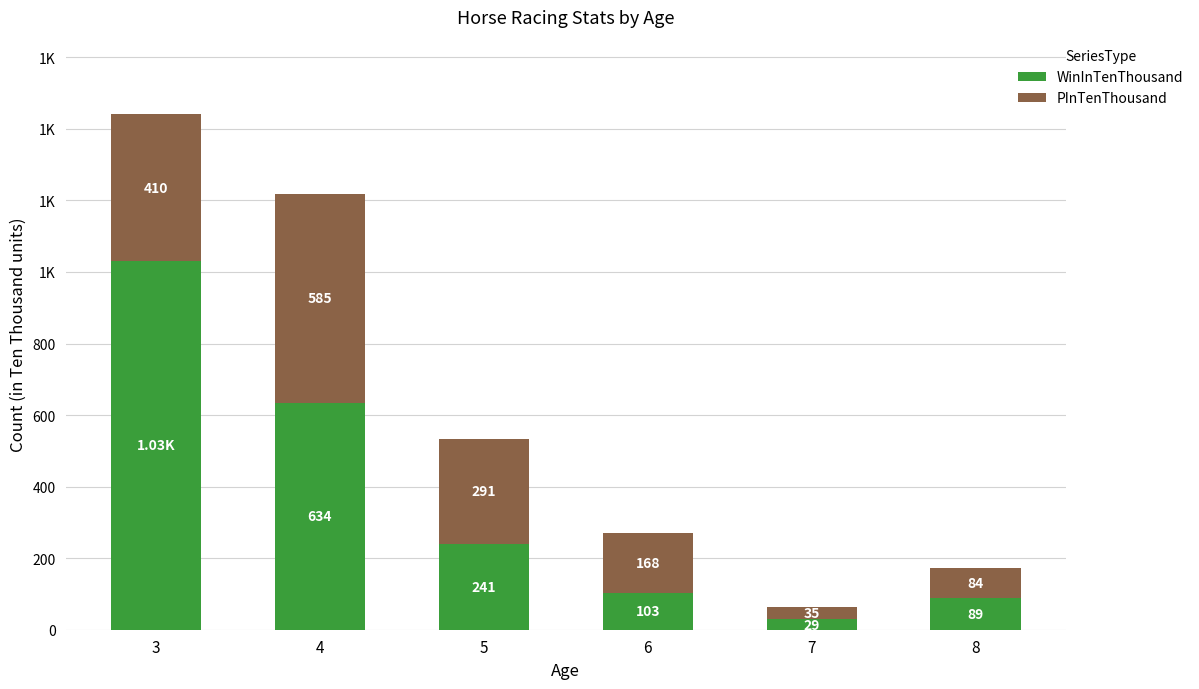

Does the chart contain any negative values?

No